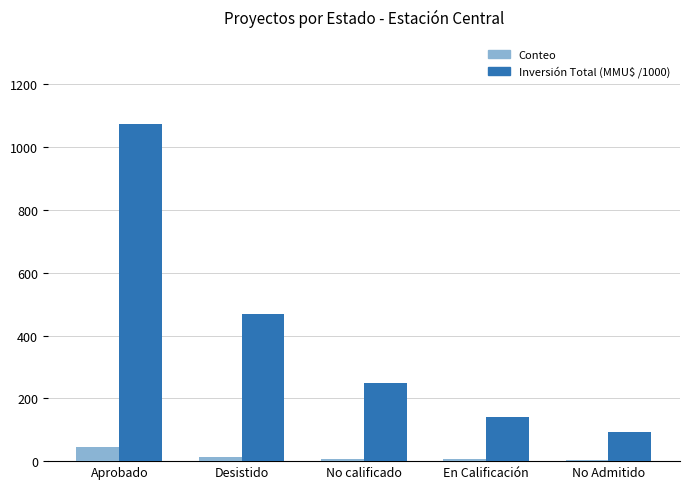

What is the maximum value shown in the chart?

1073.6